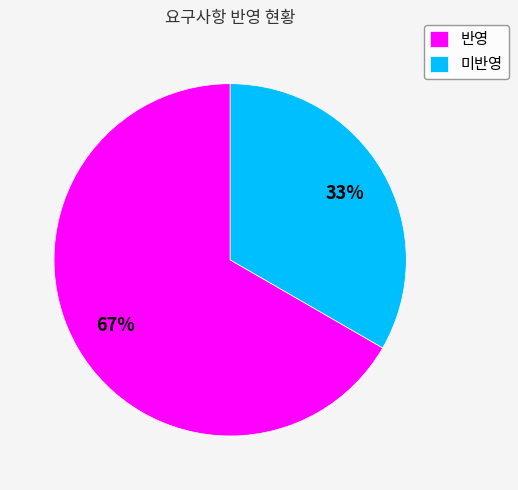

Which category has the smallest portion of the pie?

미반영